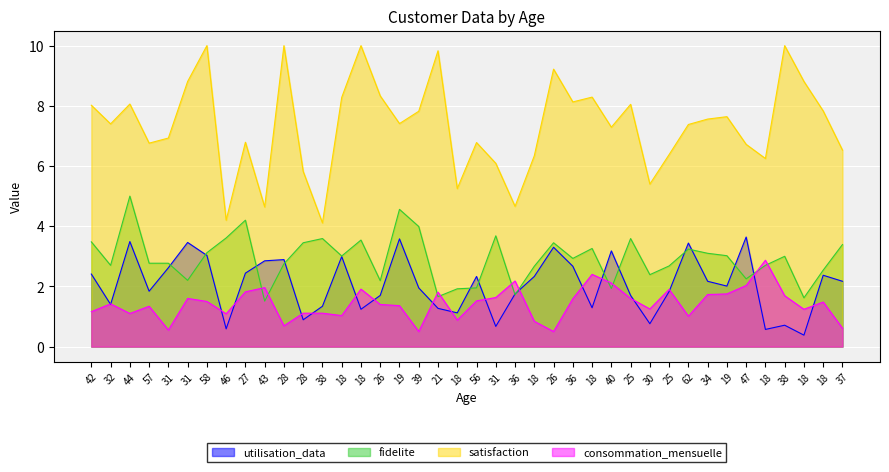

What is the label of the 37th point from the right?

57